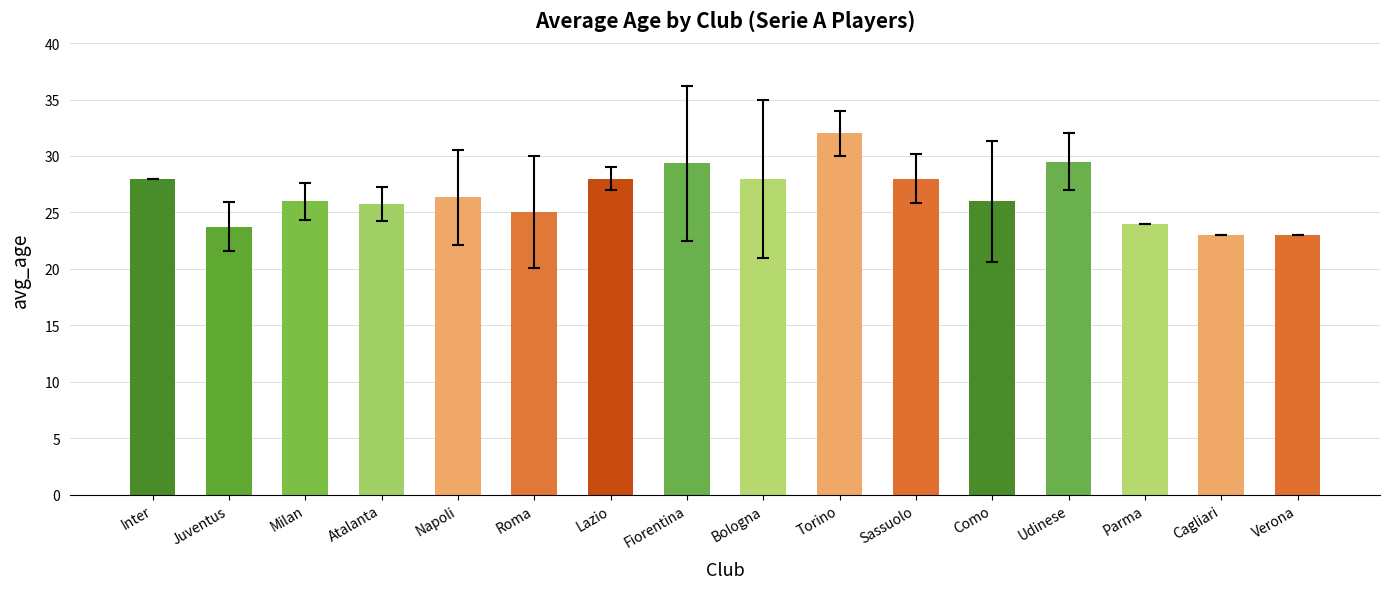

The chart shows a value of 23.0 at Cagliari. True or false?

True